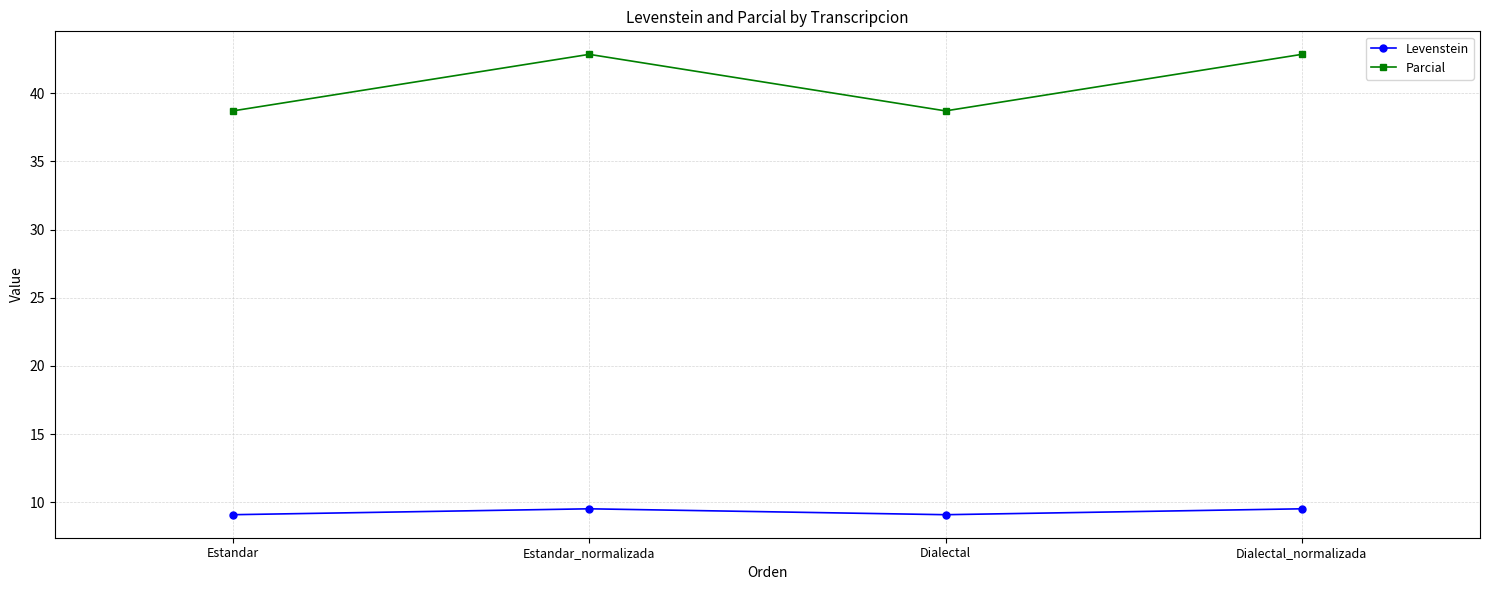

How many lines are shown in the chart?

2